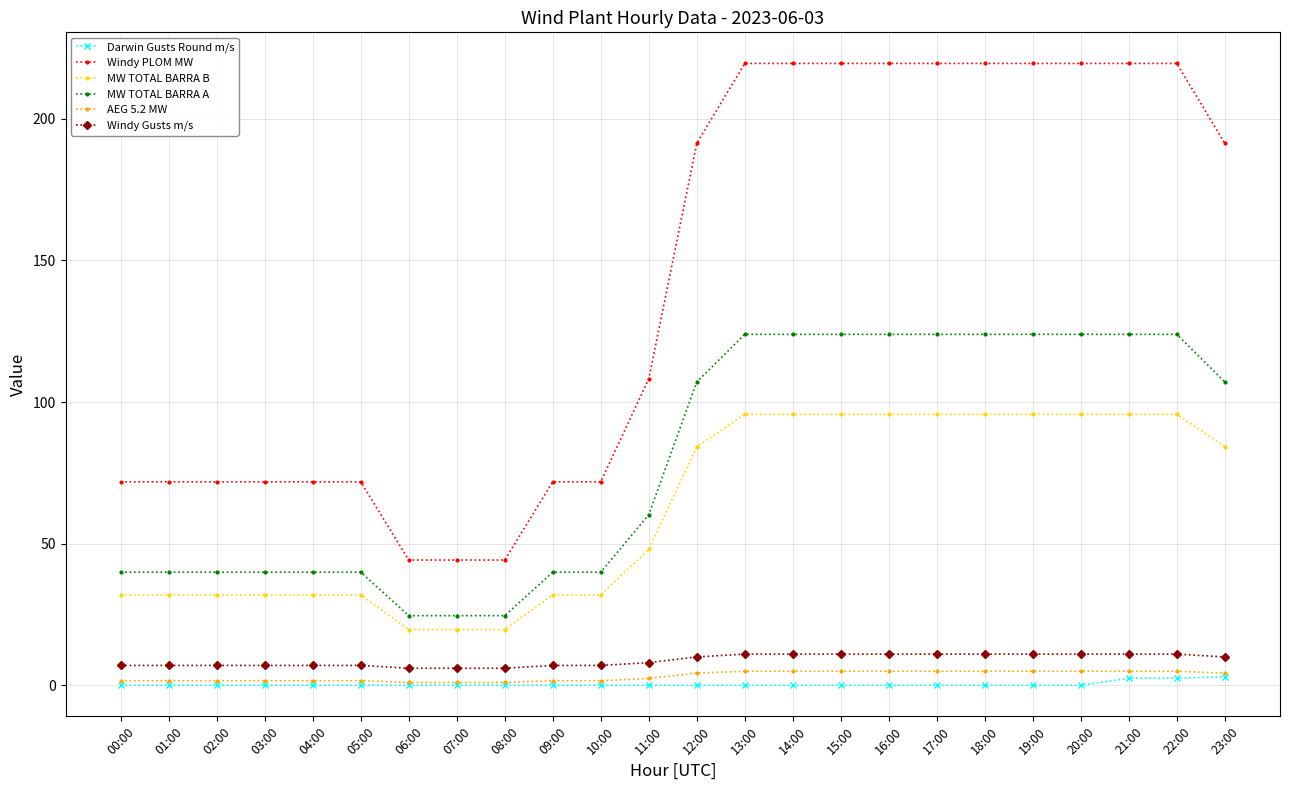

True or false: AEG 5.2 MW and MW TOTAL BARRA A cross at least once.

False